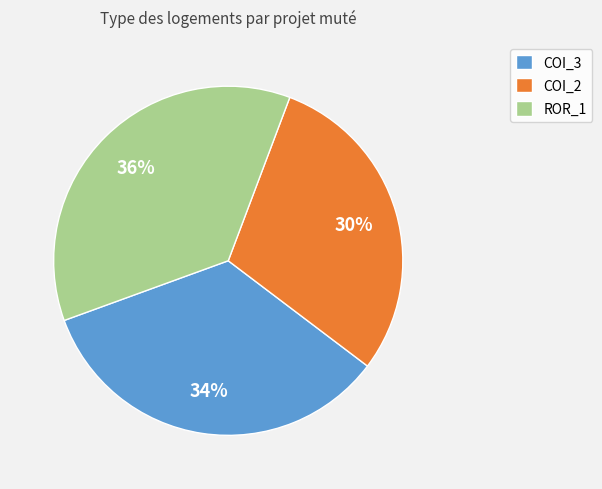

Does COI_3 represent more than half of the total?

No